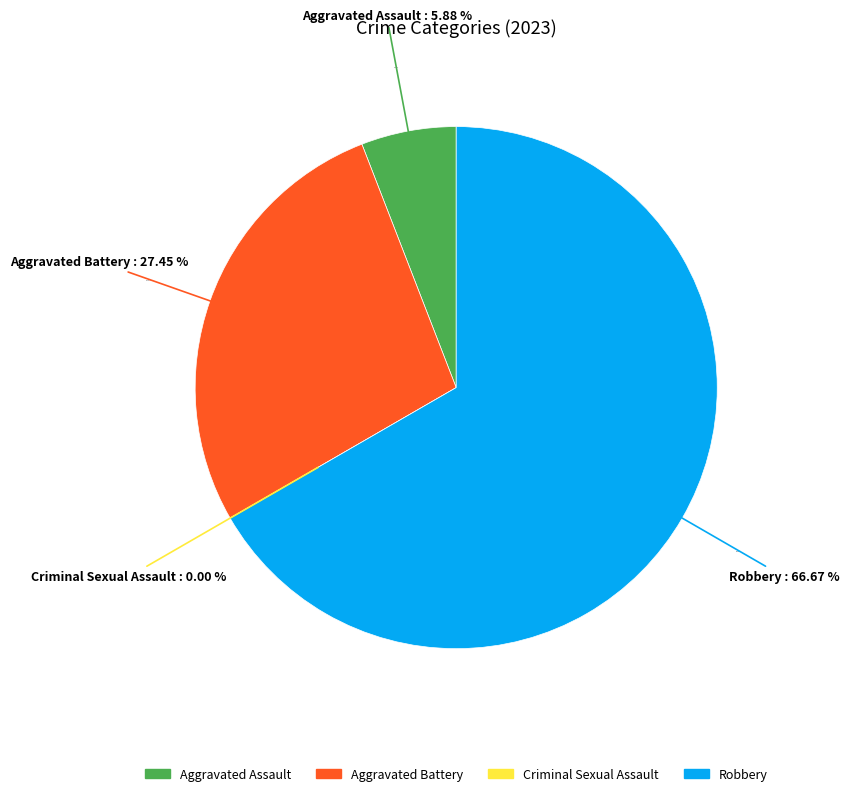

Is it true that Robbery is 67% of the pie?

True